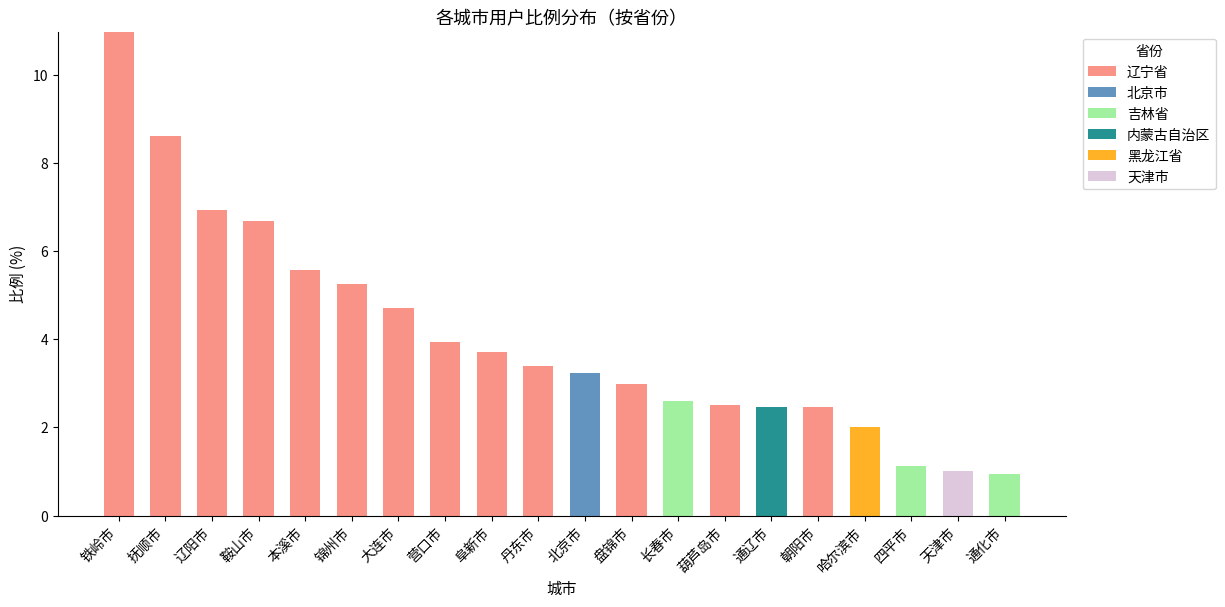

What is the approximate value of 辽宁省 at 丹东市?

3.4